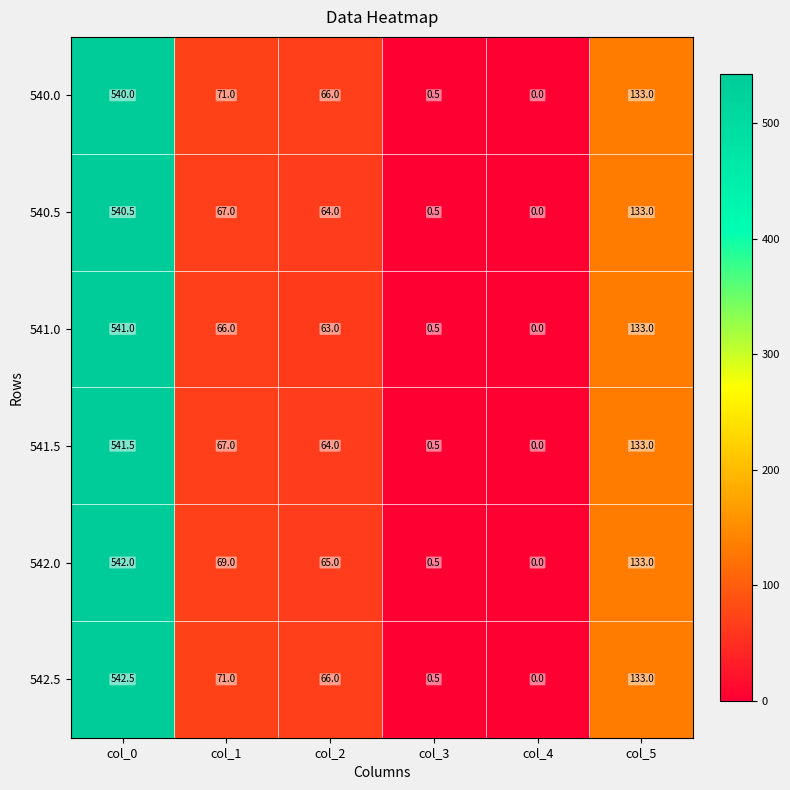

What is the sum of the 541.5 values at col_4 and col_1?

67.0